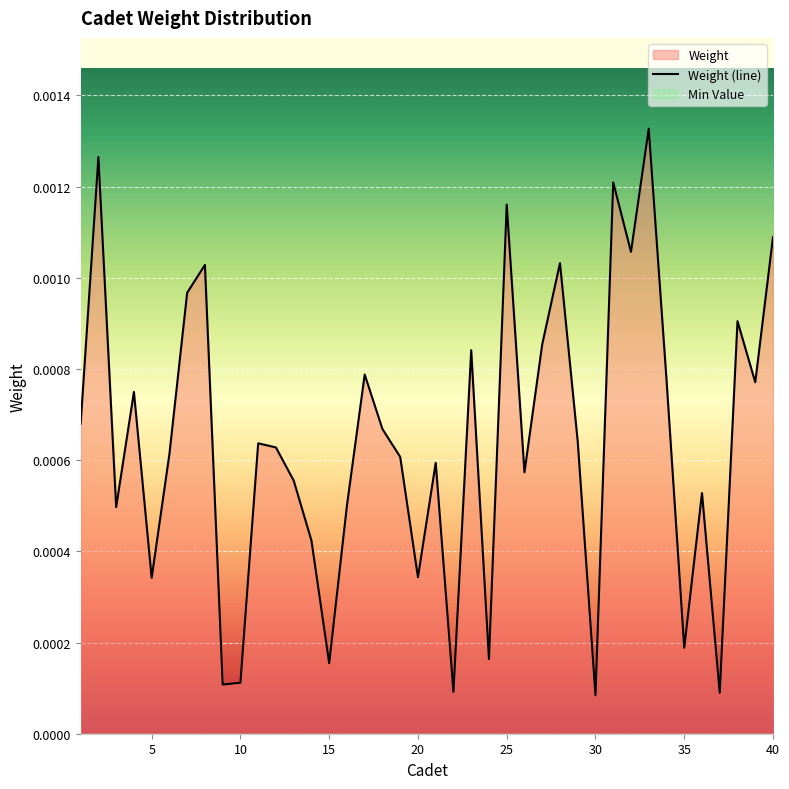

True or false: there are more than 2 points higher than both neighbors.

True